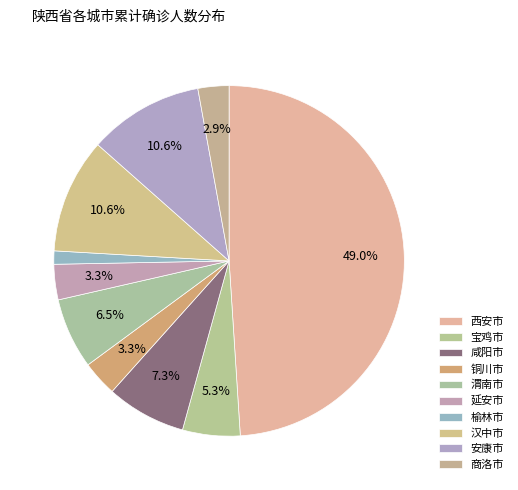

How much of the chart is everything except 延安市?

96.7%